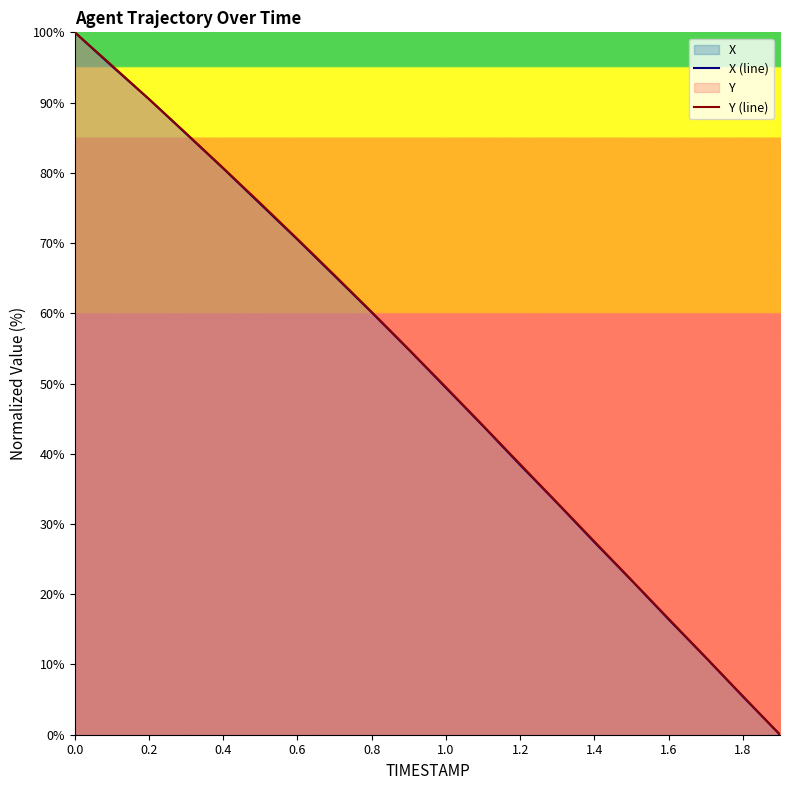

What is the label of the 20th point from the left?

19